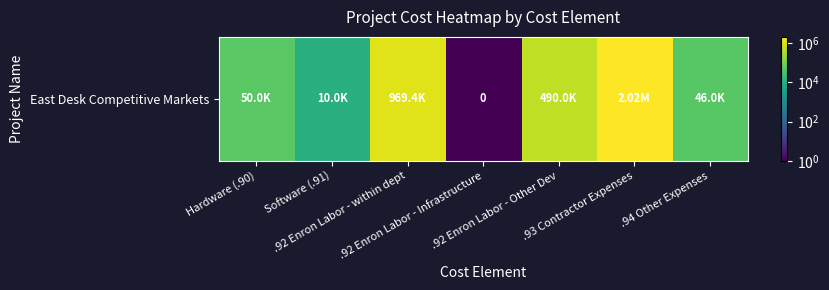

Rank the categories by value from highest to lowest.

.93 Contractor Expenses, .92 Enron Labor - within dept, .92 Enron Labor - Other Dev, Hardware (.90), .94 Other Expenses, Software (.91), .92 Enron Labor - Infrastructure